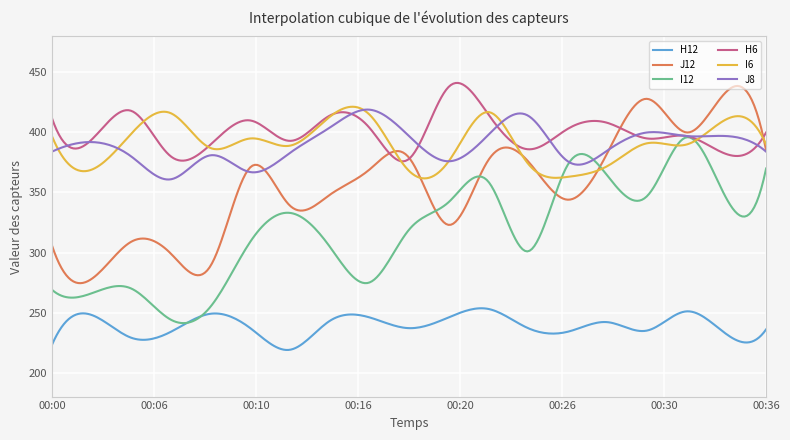

Which series has the widest spread of values?

J12